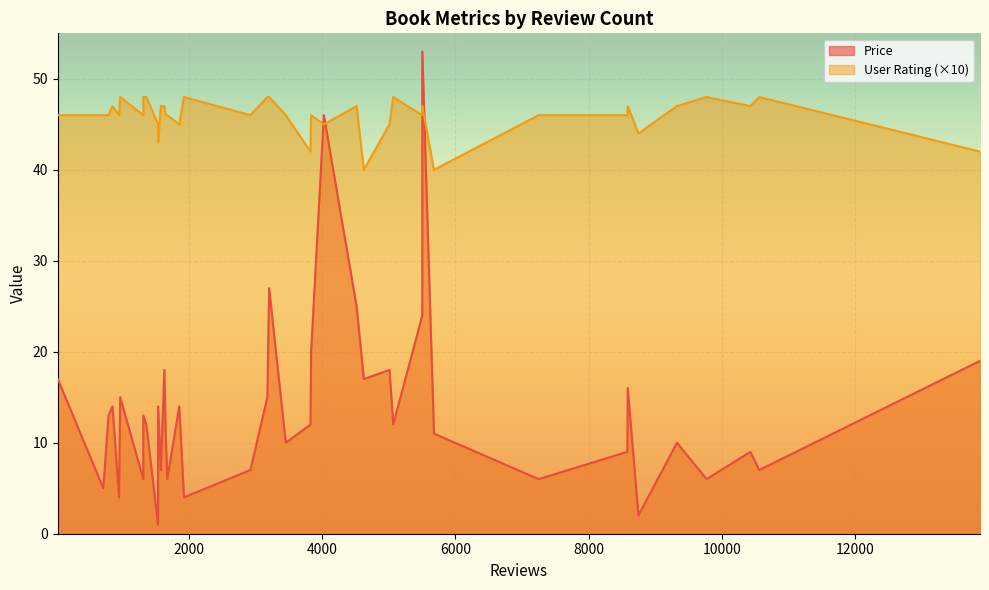

Between 1365 and 3181, which series saw the biggest shift?

Price